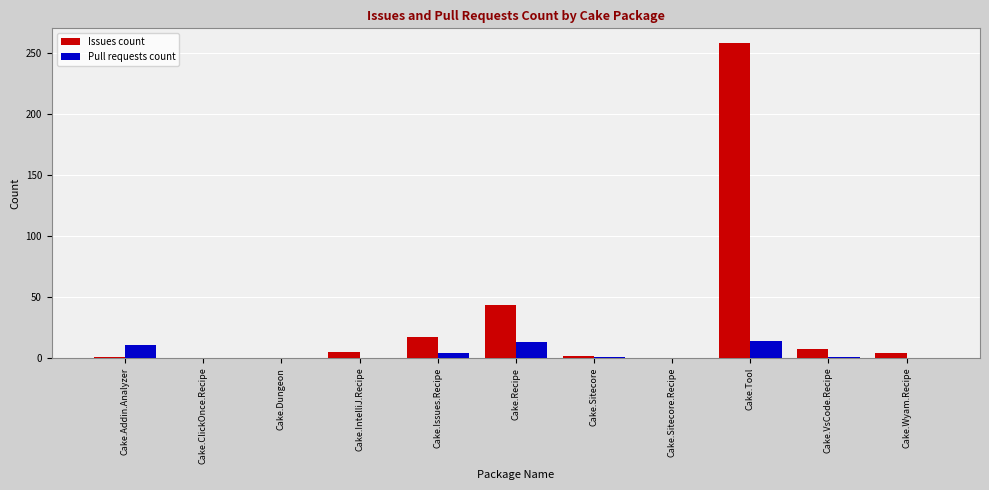

How many series are shown in this chart?

2